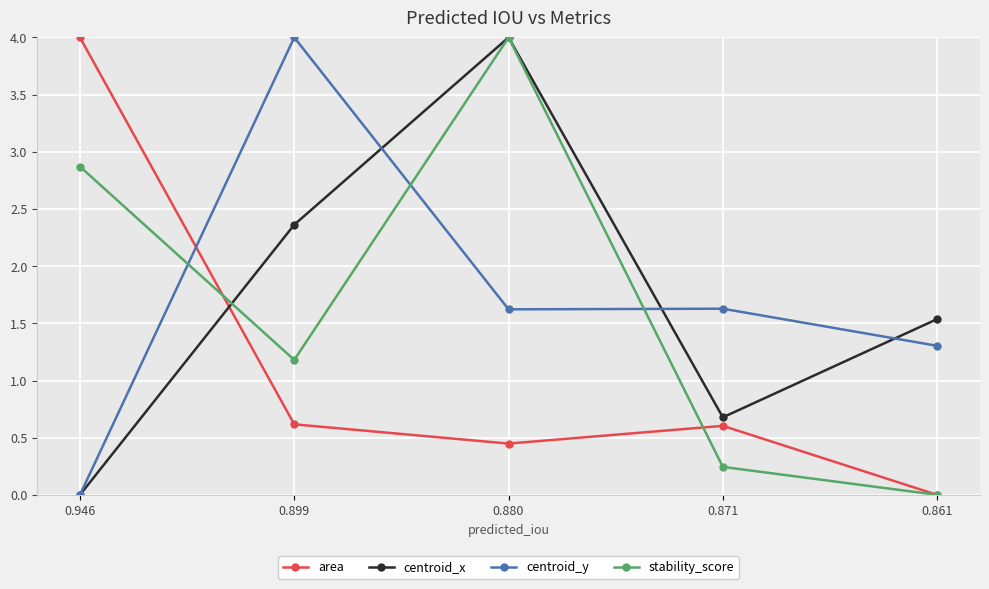

What is the total value across all series at 0.946?

6.9